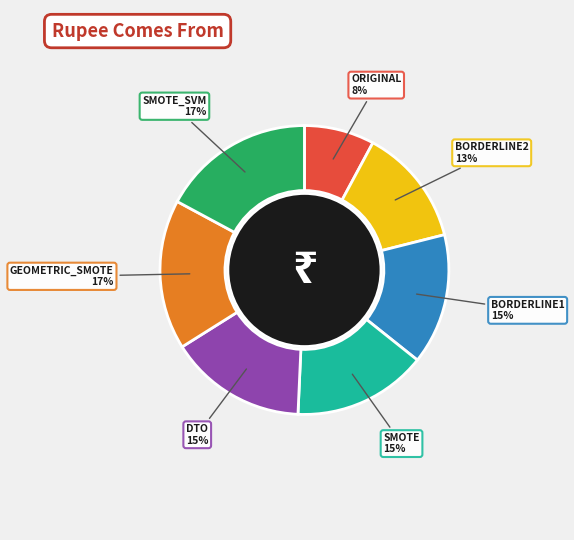

To the nearest percent, what percentage of the pie is ORIGINAL?

8%